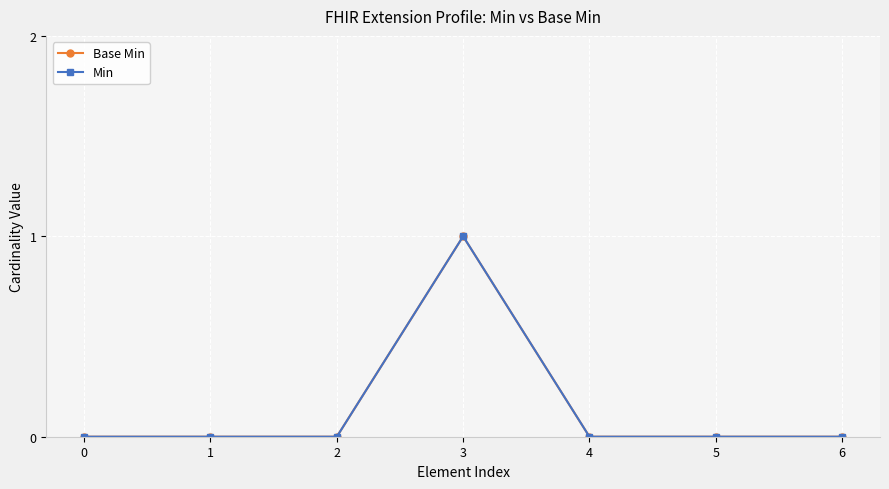

Is this an area chart (filled region under the line)?

No